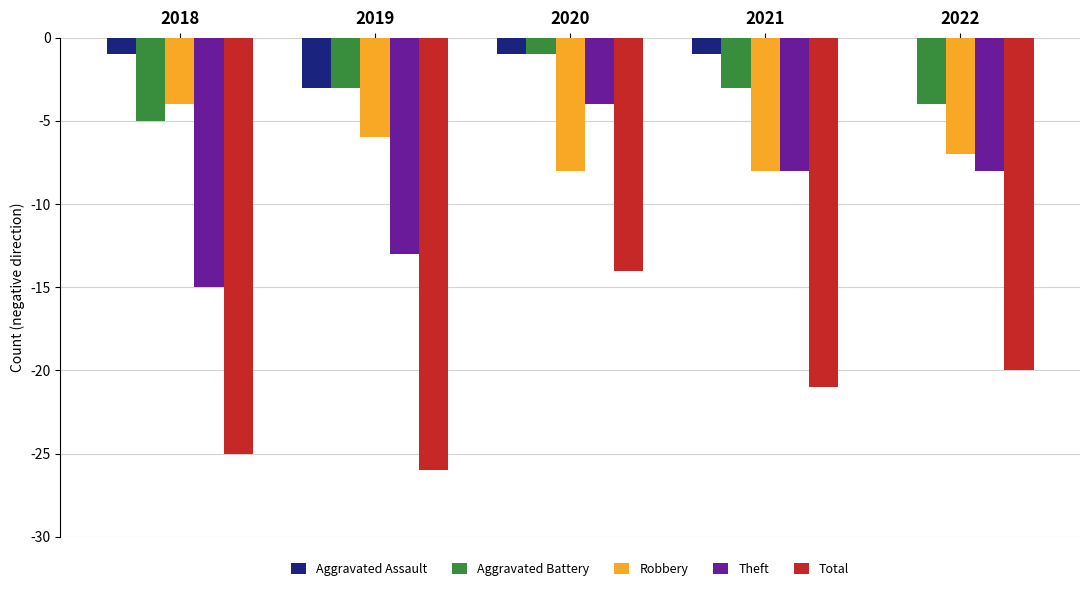

Is it true that Aggravated Battery equals -5 at 2018?

True